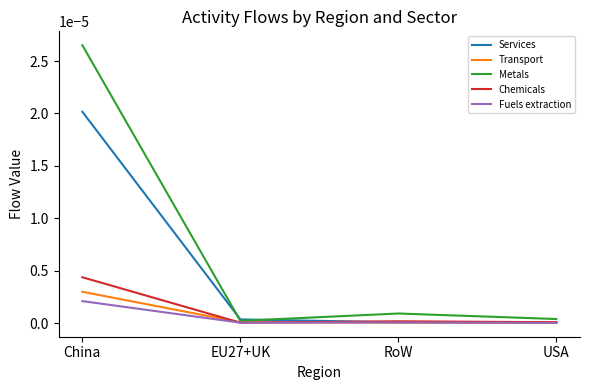

Rank the series by their maximum value, from lowest to highest.

Fuels extraction, Transport, Chemicals, Services, Metals